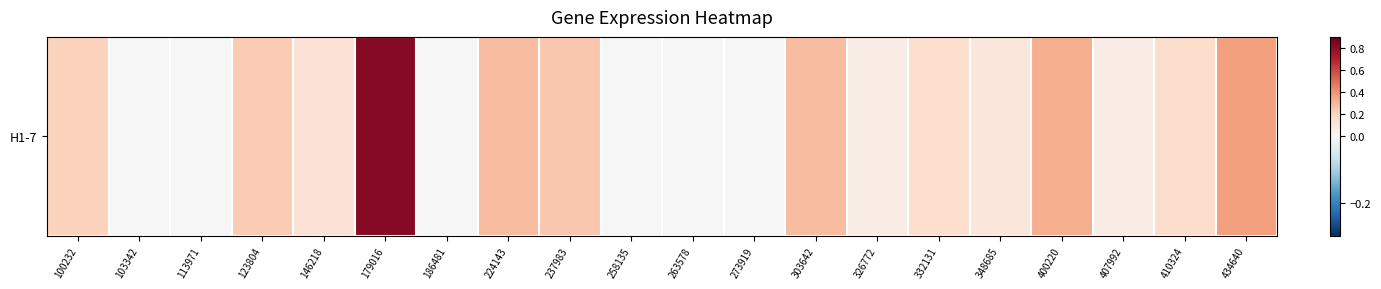

What is the difference between the maximum and second lowest values?

0.8